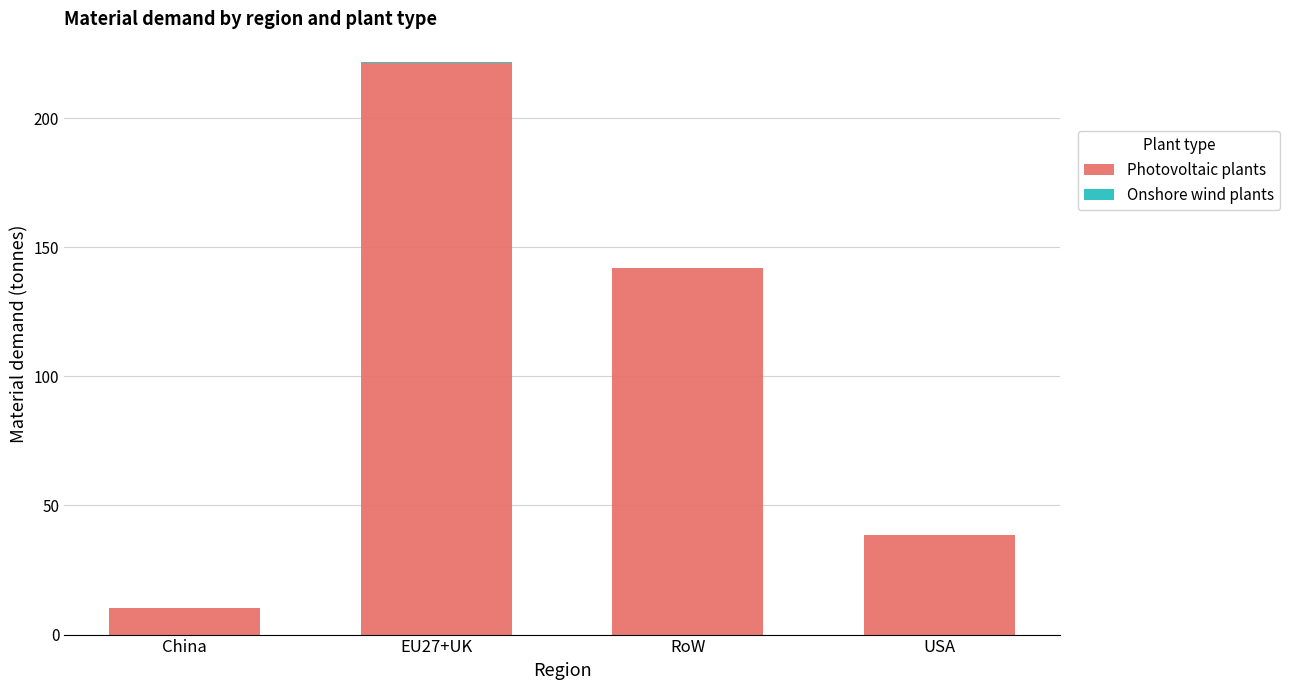

Are the bars grouped side by side (vs. stacked)?

No